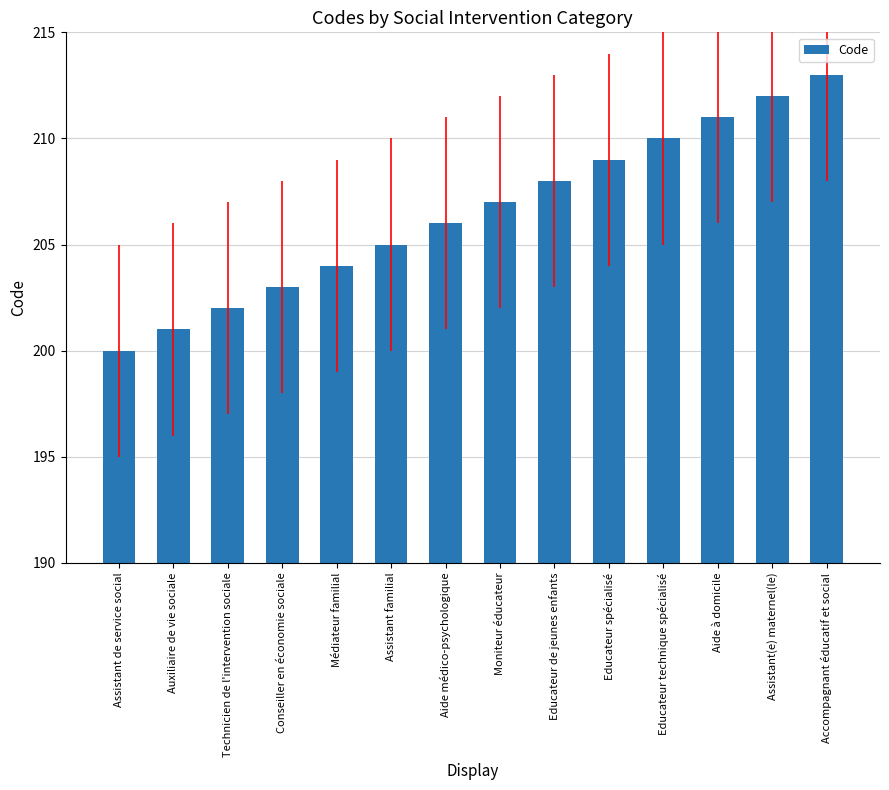

What is the difference between the second highest and minimum values?

12